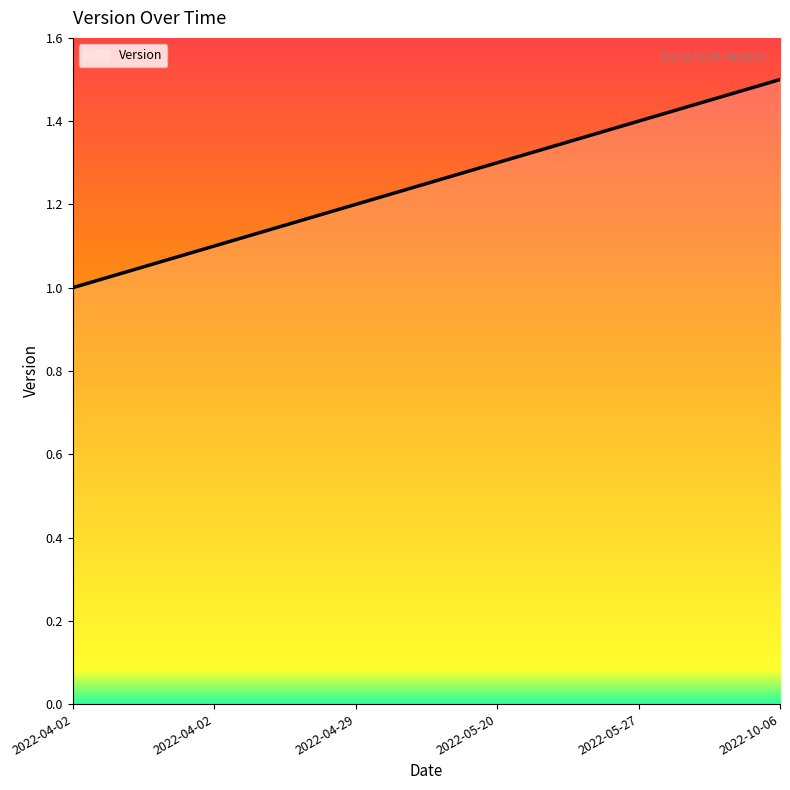

Count the number of categories in the chart.

6